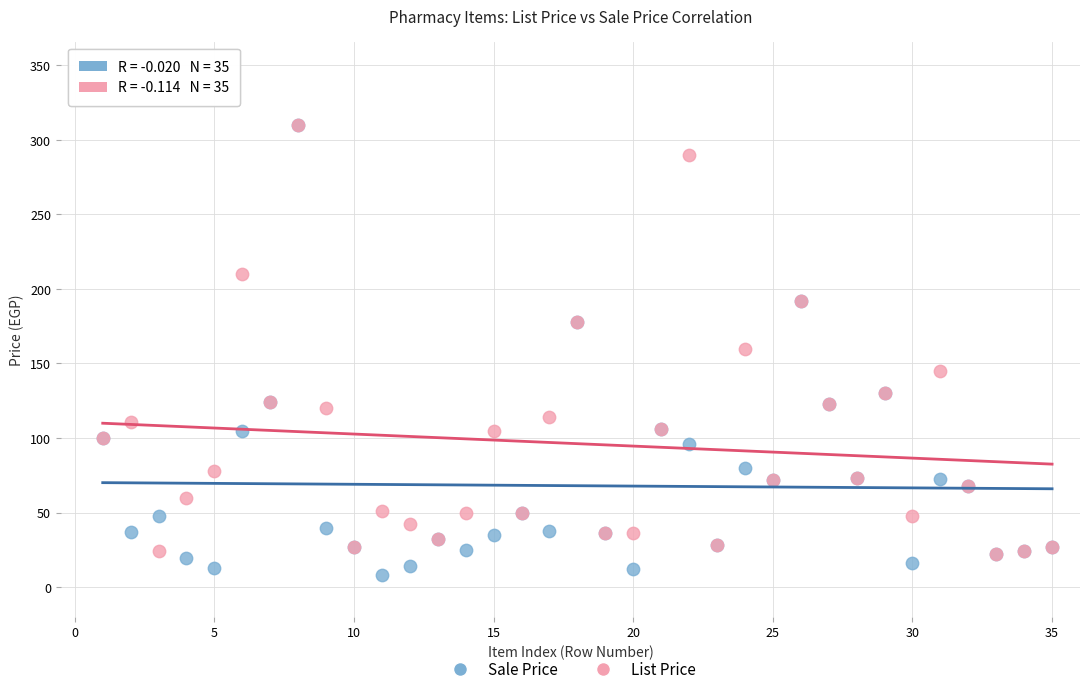

In the List Price series, what Y value is closest to 166?

160.0